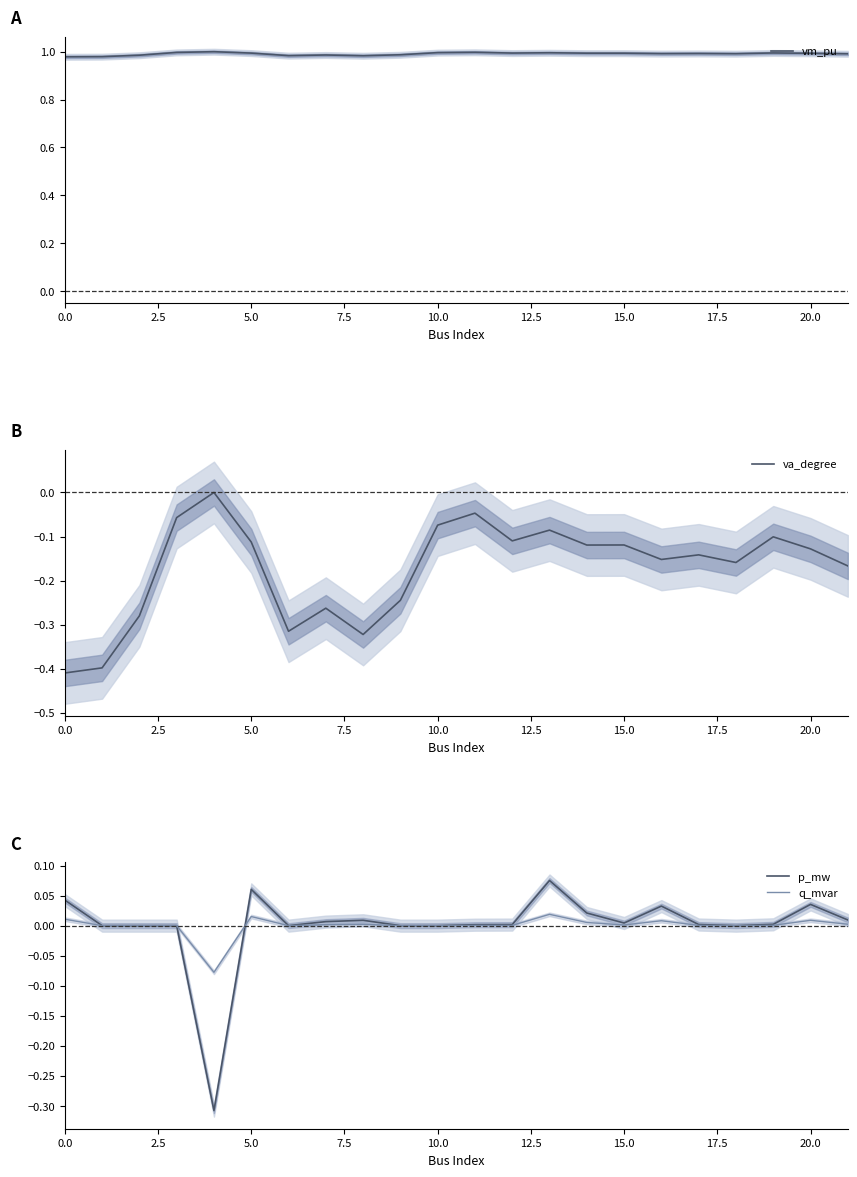

True or false: vm_pu has more than 1 interior local peaks.

True